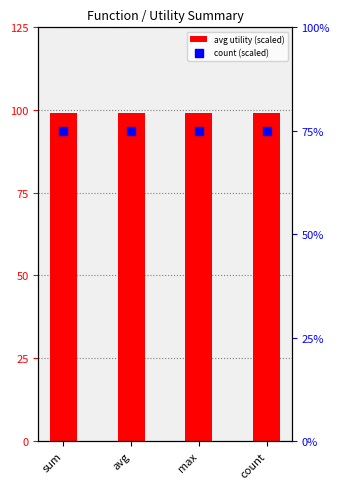

Which series has the largest total across all categories?

avg utility (scaled)